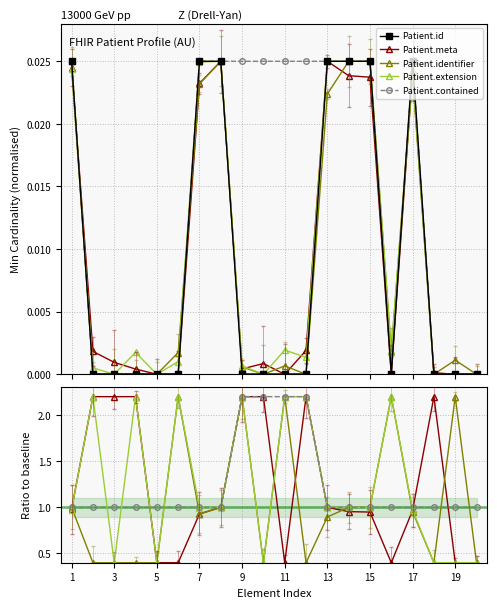

True or false: Patient.contained and Patient.identifier intersect in this chart.

True